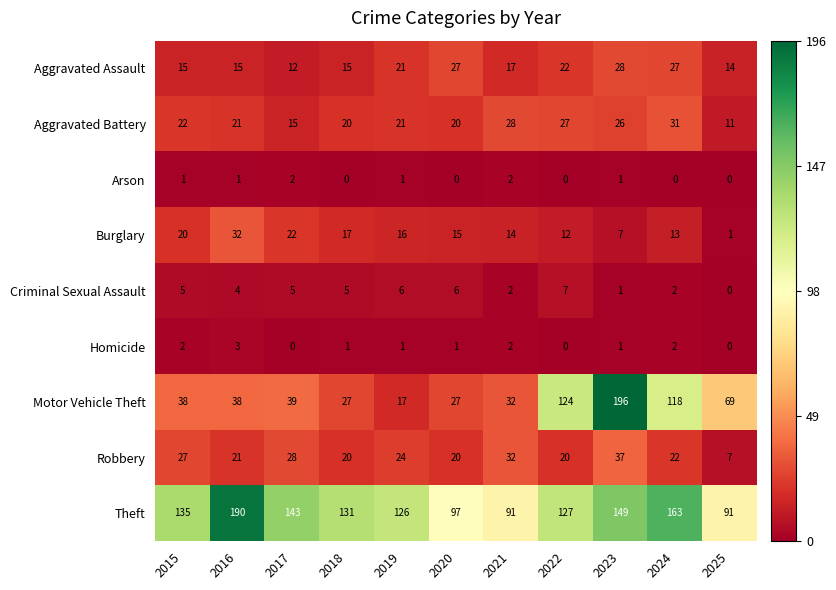

How many data points in Homicide are less than 1?

3